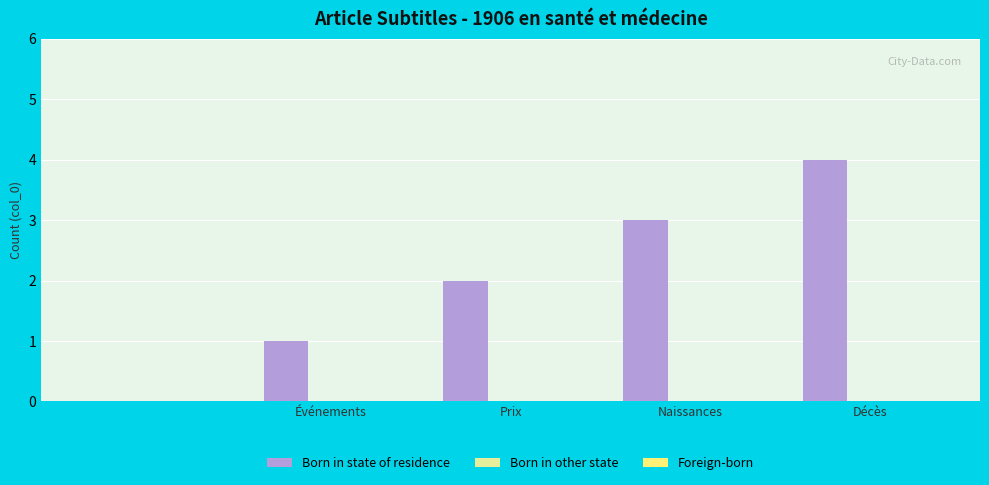

What is the greatest value displayed?

4